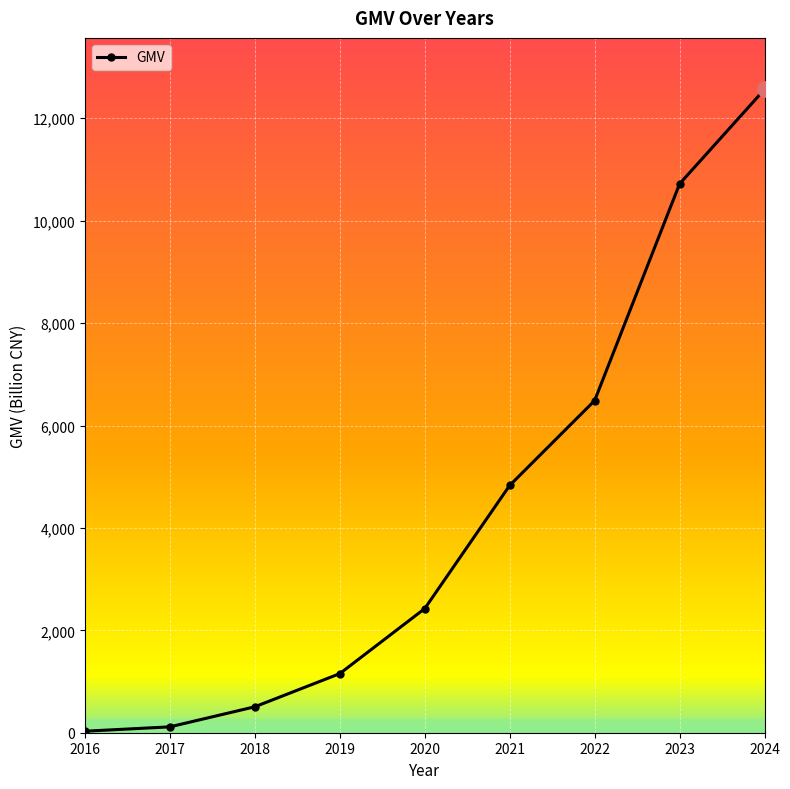

What is the change in value from 2017 to 2019?

+1039.8